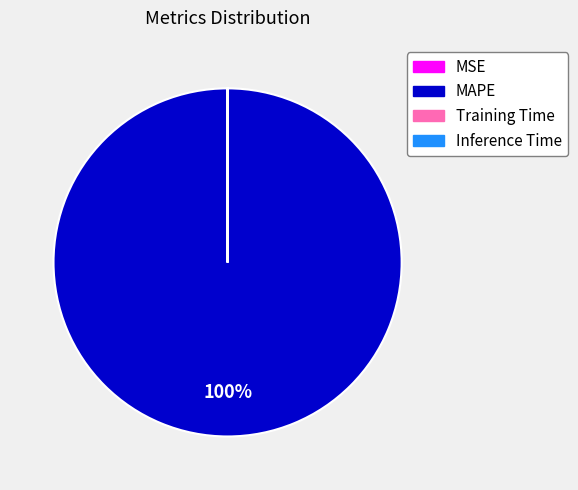

To the nearest percent, what is the difference between the largest and smallest slice percentages?

100%